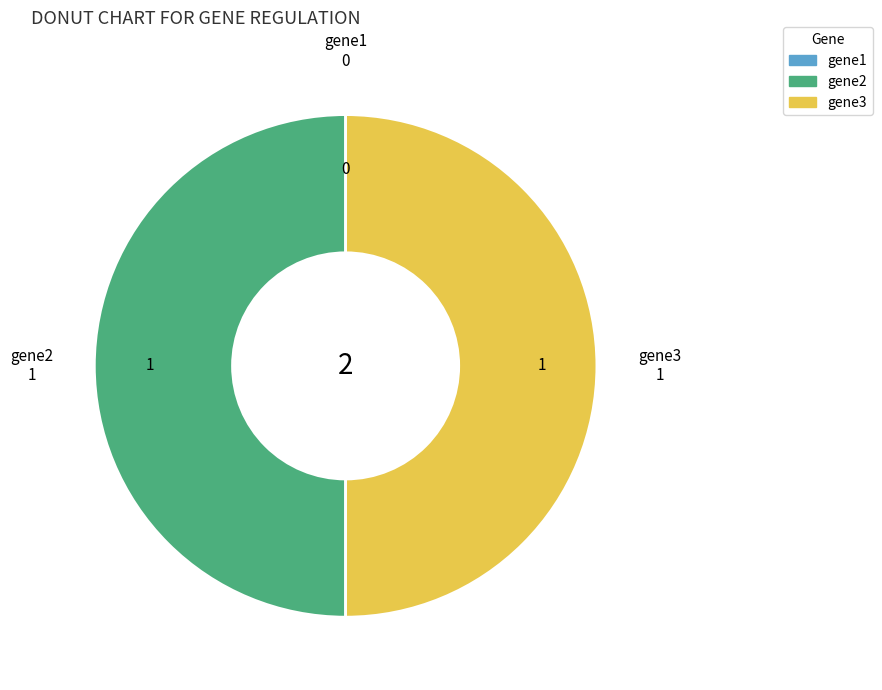

True or false: gene2 accounts for 56% of the total.

False